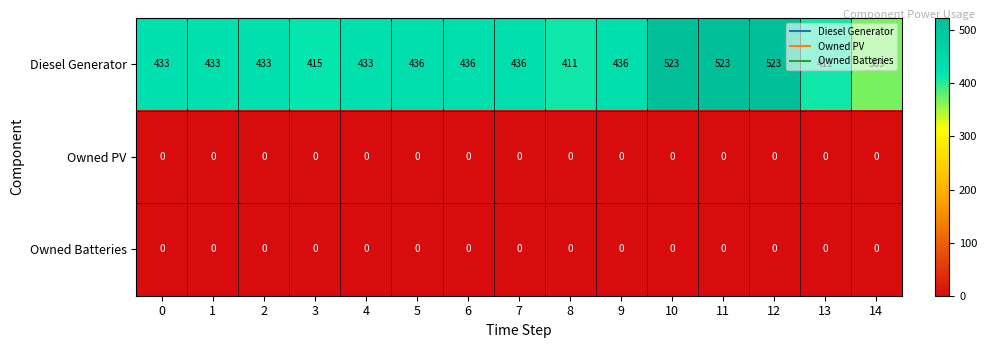

What is the sum of all Diesel Generator values?

6651